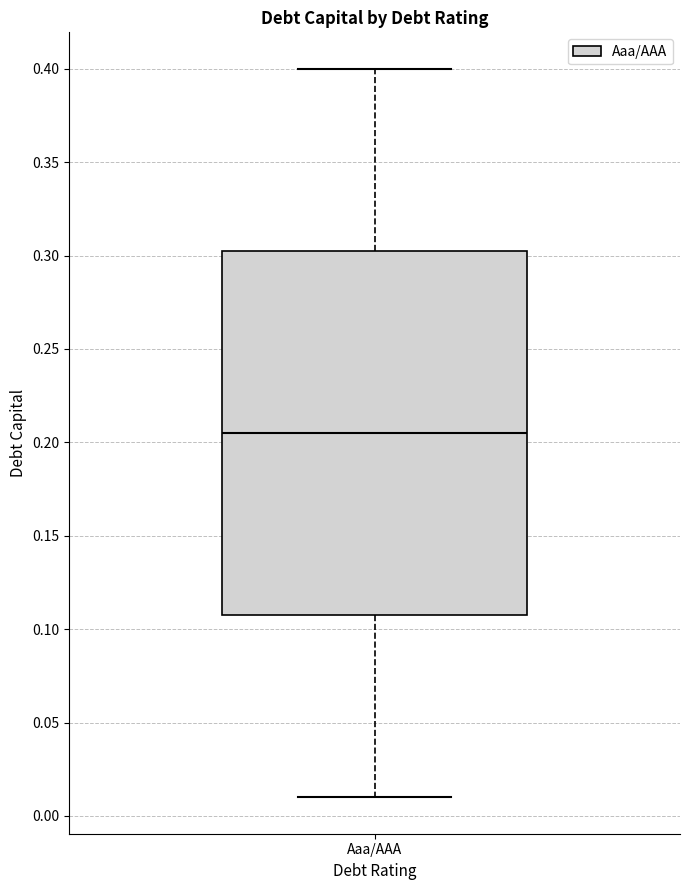

Transcribe this box plot: give where the median line is, the range the box spans, and where the two whiskers end, as read against the y-axis. The values are not printed on the chart, so give them approximately, as read against the axis.

median 0.205, box 0.110 to 0.305, whiskers 0.010 to 0.400